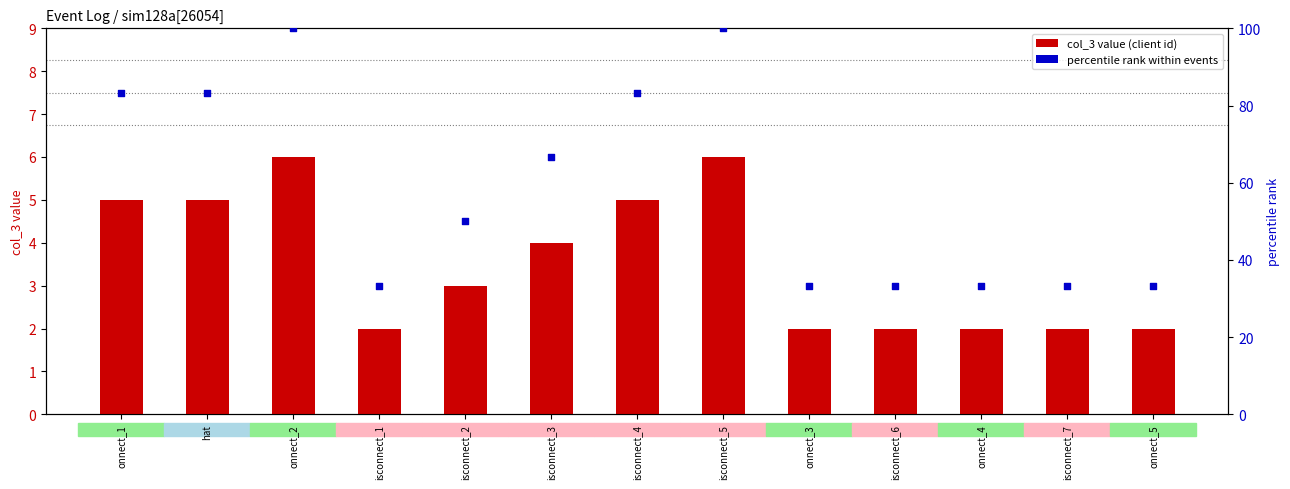

At which category is the sum across all series the highest?

onnect_2